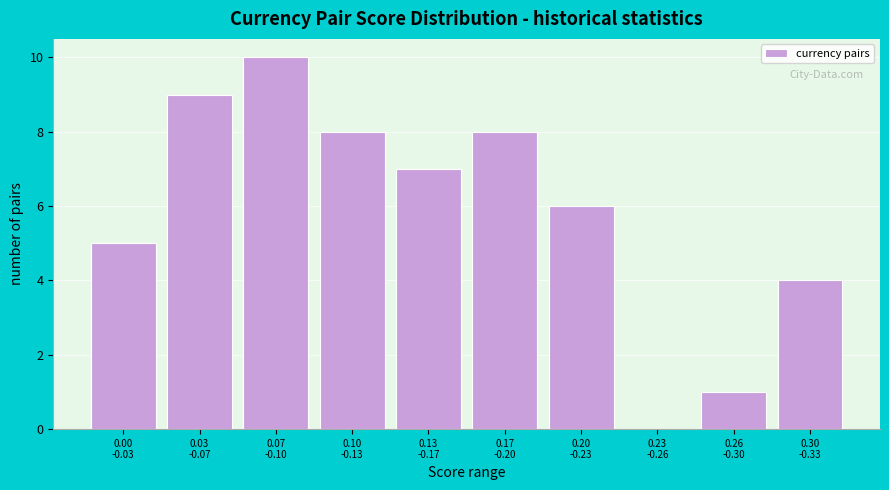

What is the greatest value displayed?

10